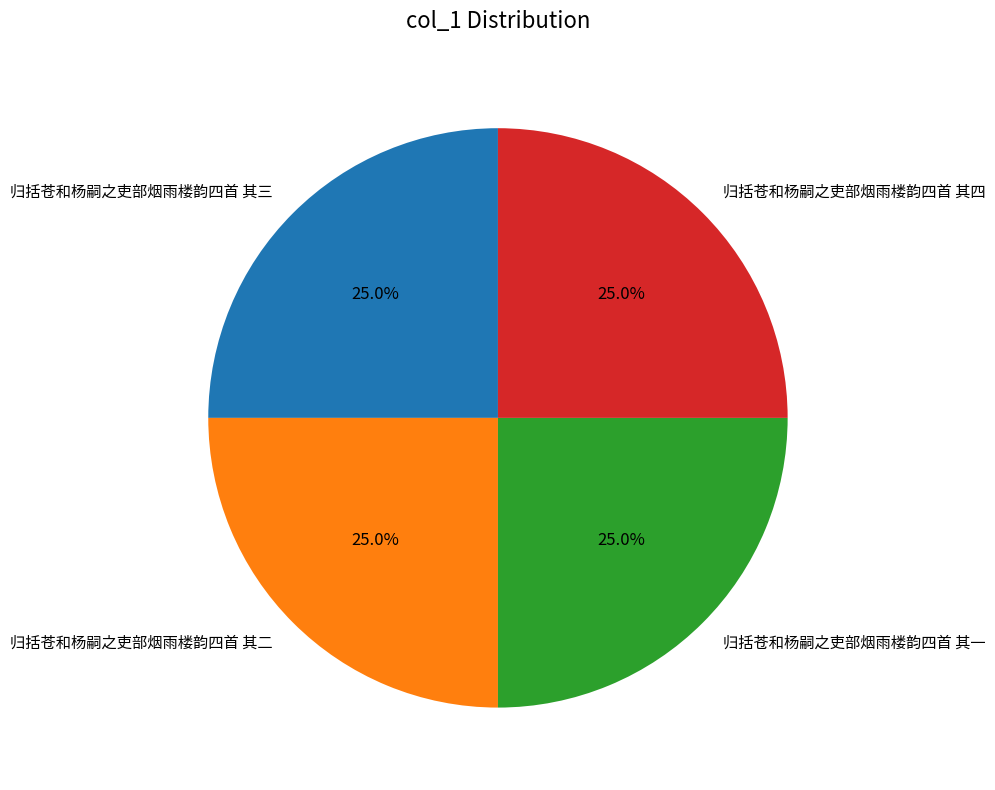

What is the ratio of the value at 归括苍和杨嗣之吏部烟雨楼韵四首 其四 to the value at 归括苍和杨嗣之吏部烟雨楼韵四首 其二?

1.0